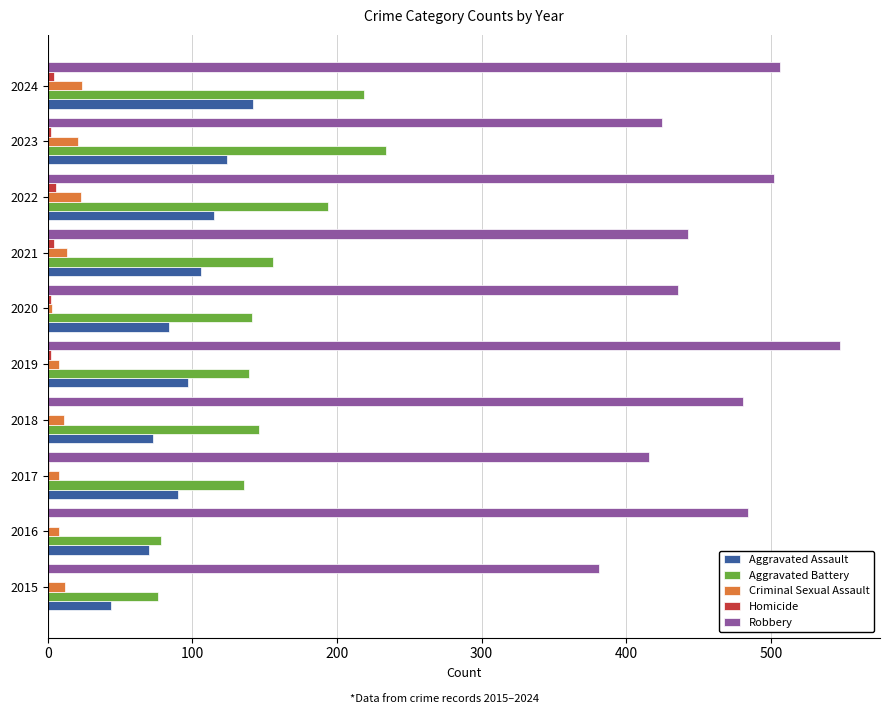

Which series changed the most between 2015 and 2020?

Aggravated Battery